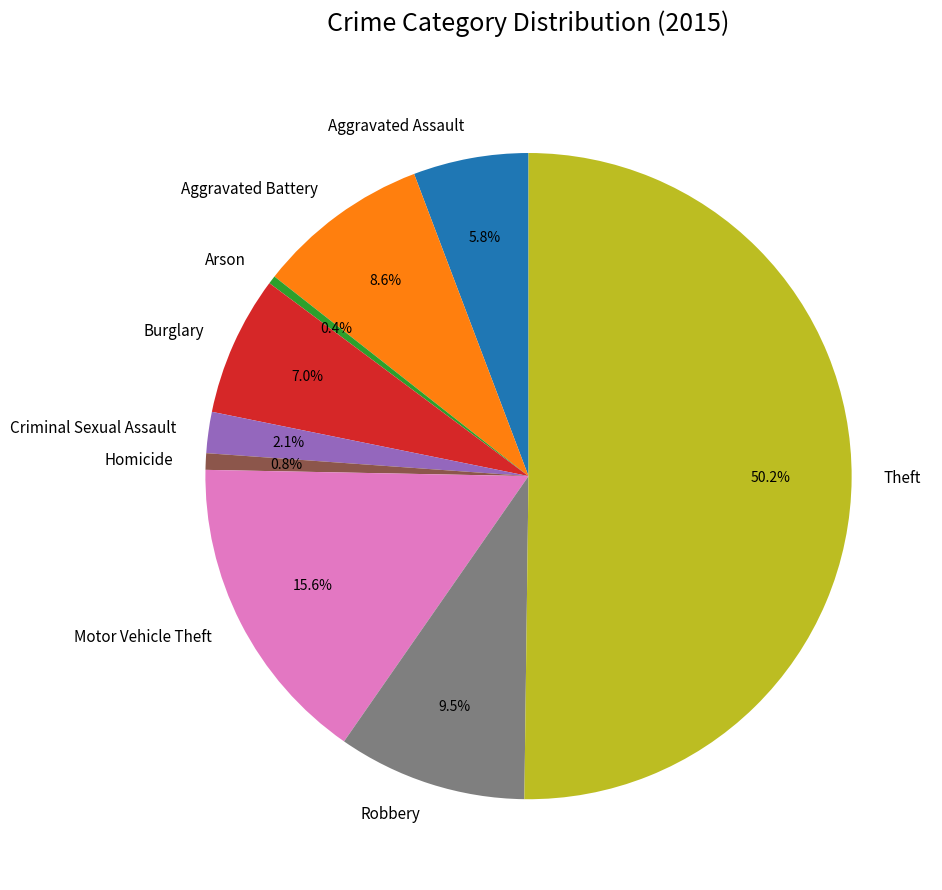

What is the ratio of the value at Theft to the value at Homicide?

61.0